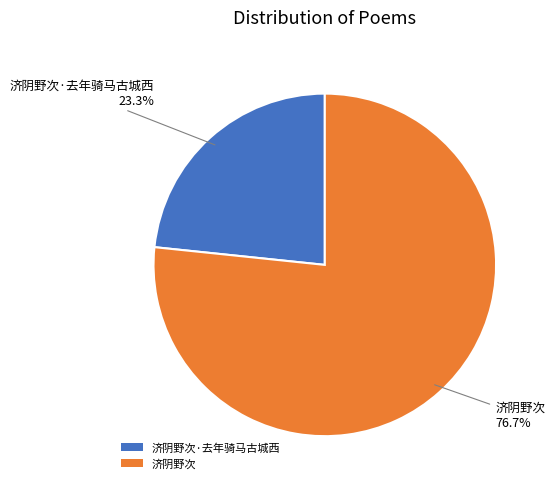

What is the smallest slice in the pie chart?

济阴野次·去年骑马古城西